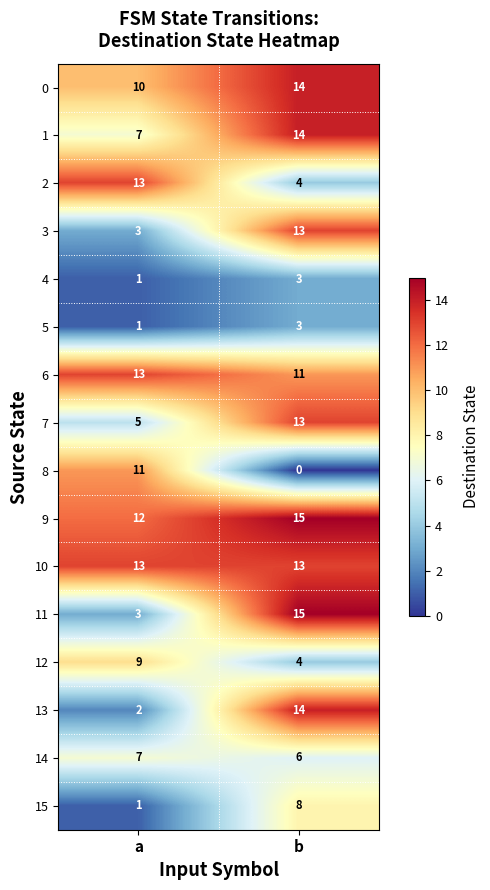

The value of 5 at a is 0. True or false?

False